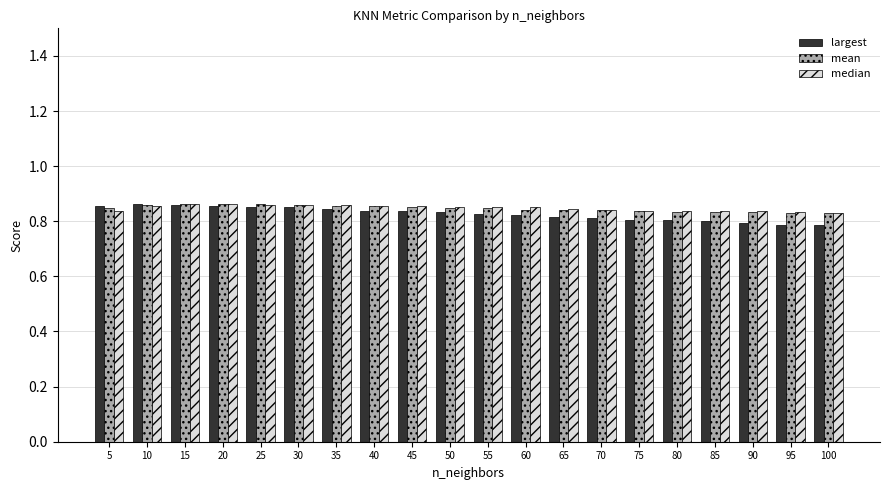

The median series shows 1.1 at 50. True or false?

False